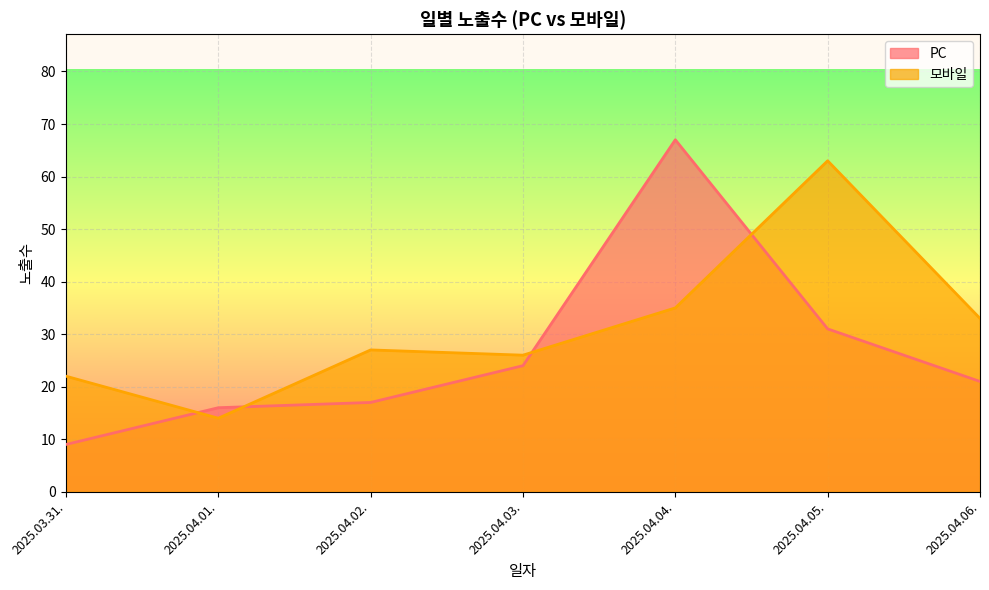

Which label corresponds to the largest value in the chart?

2025.04.04.